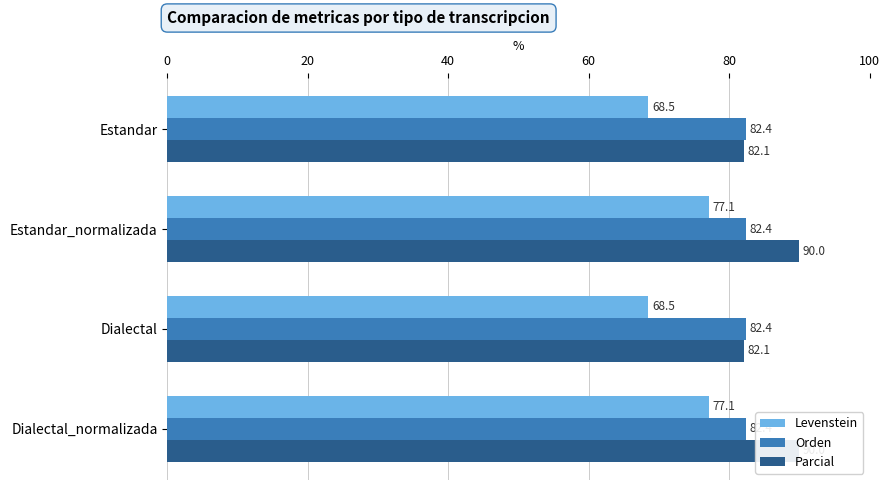

What is the average value of the Levenstein series?

72.8